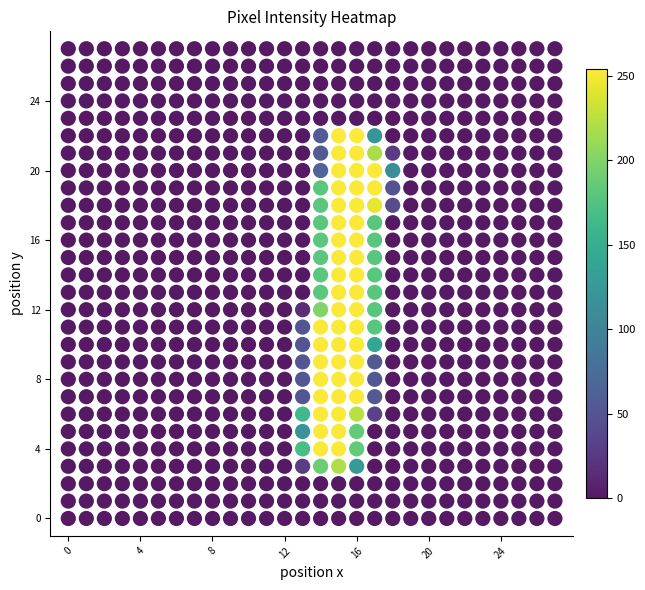

What is the range of Y values (max minus min)?

27